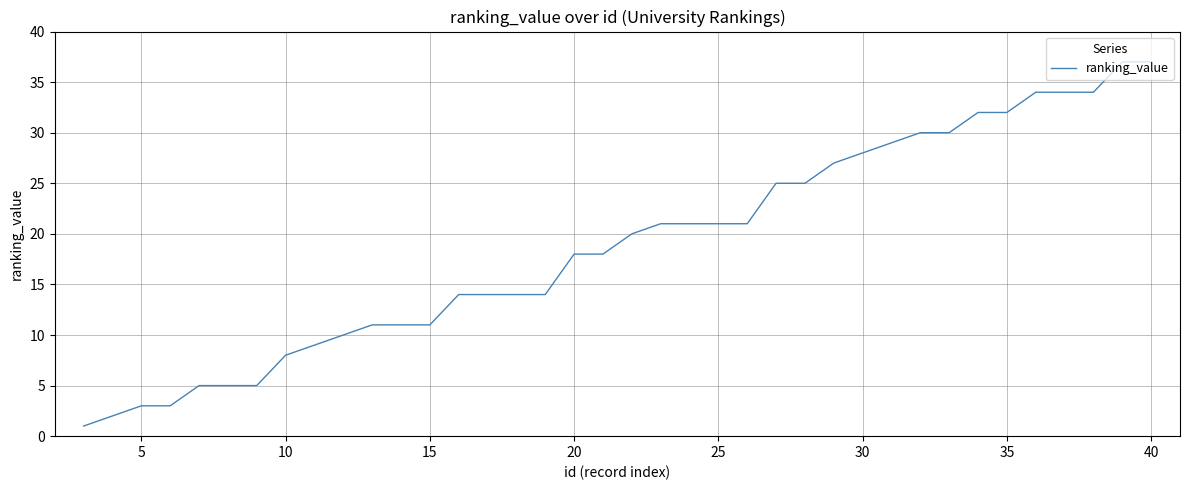

What is the maximum value shown in the chart?

37